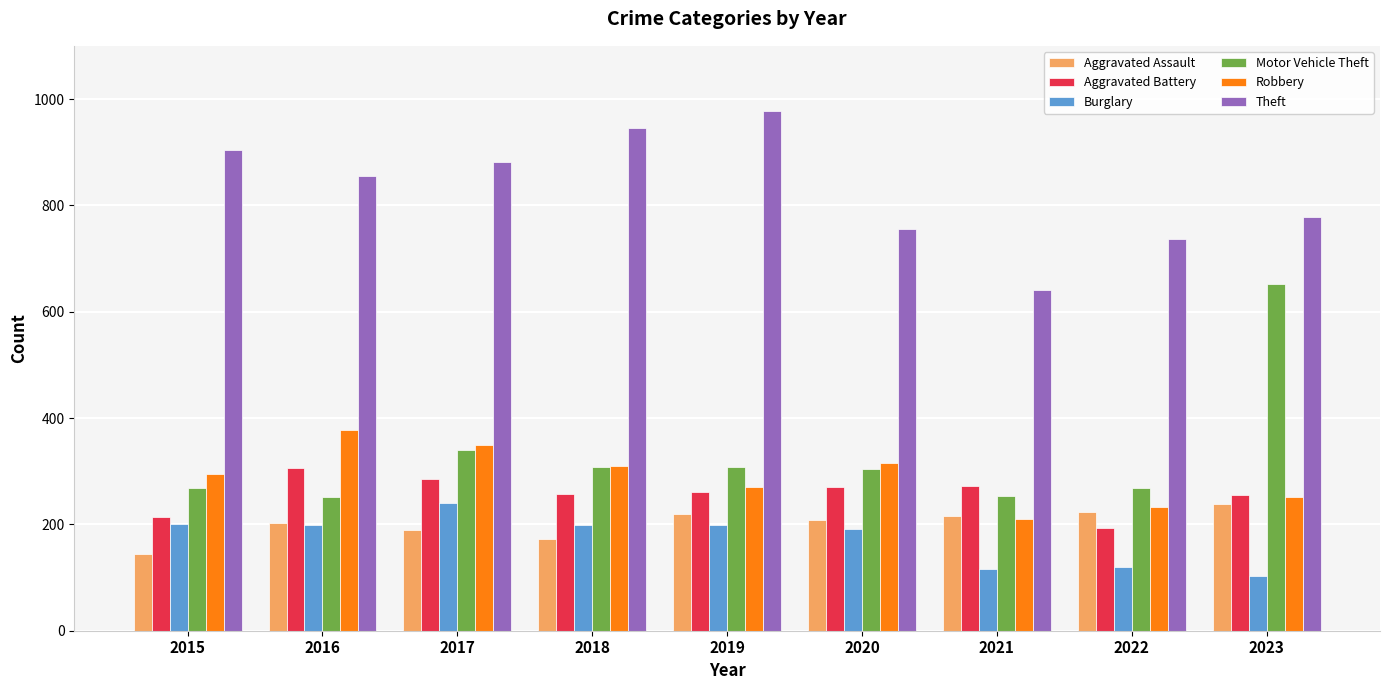

What is the value of the Robbery bar at the 6th from the left?

315